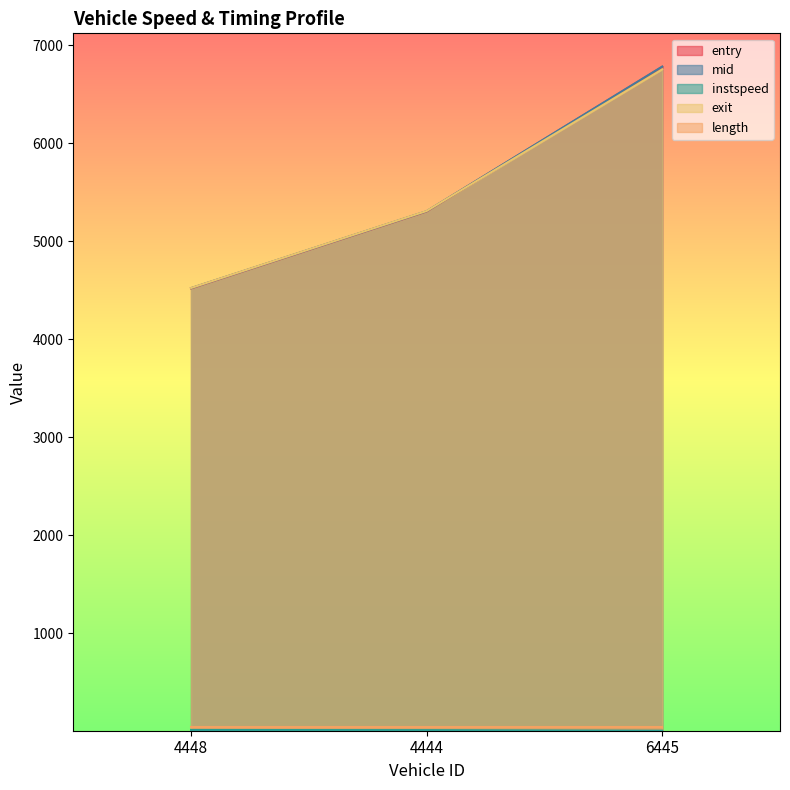

Is it true that exit equals 9459.7 at 4444?

False